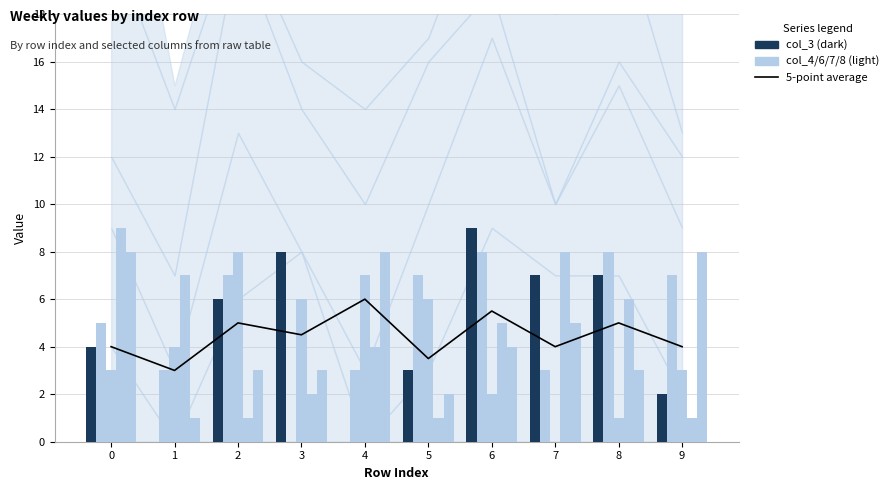

Which category has the highest value in the col_6 series?

2